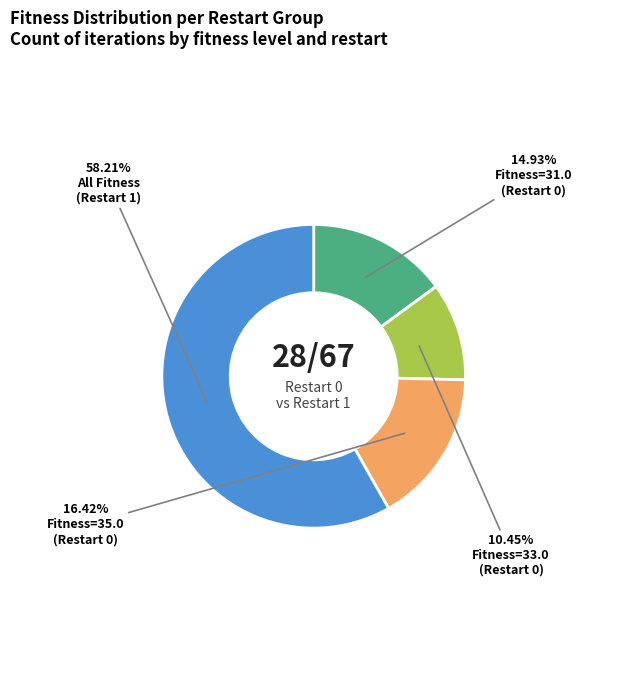

Is there a majority slice in this chart?

Yes